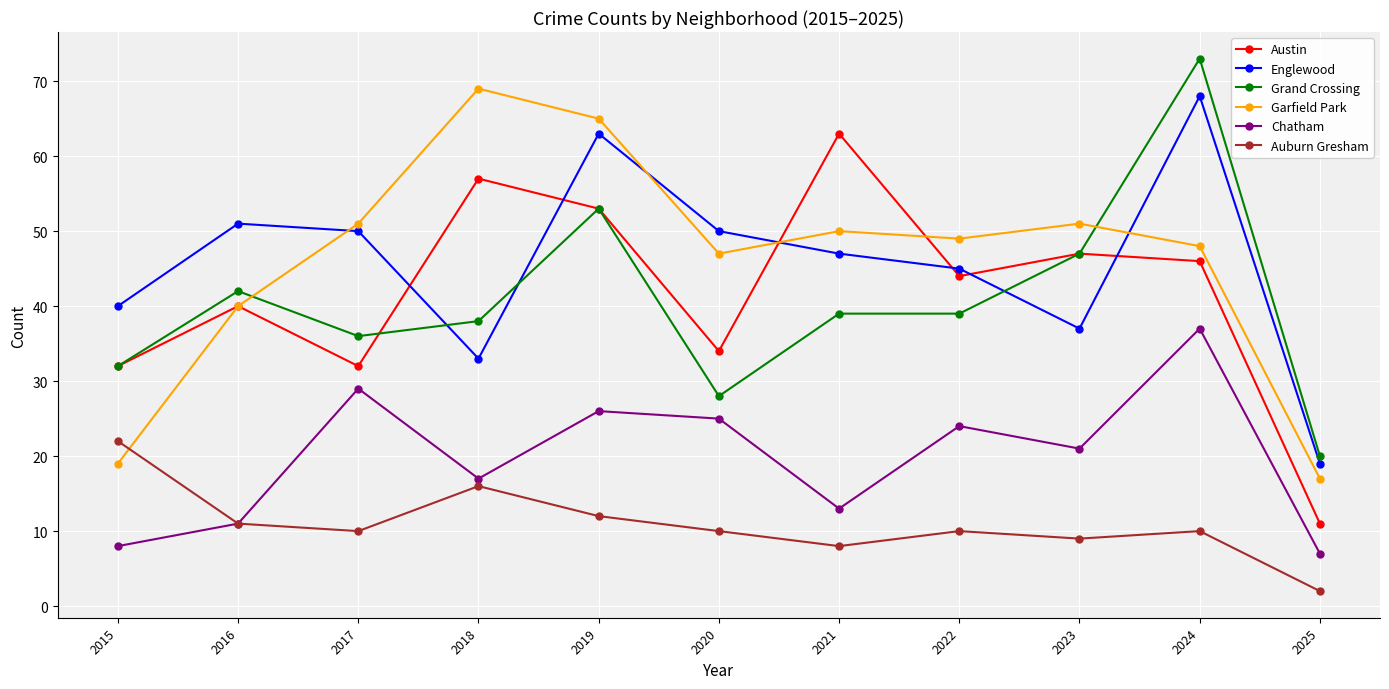

At which category is the sum across all series the highest?

2024